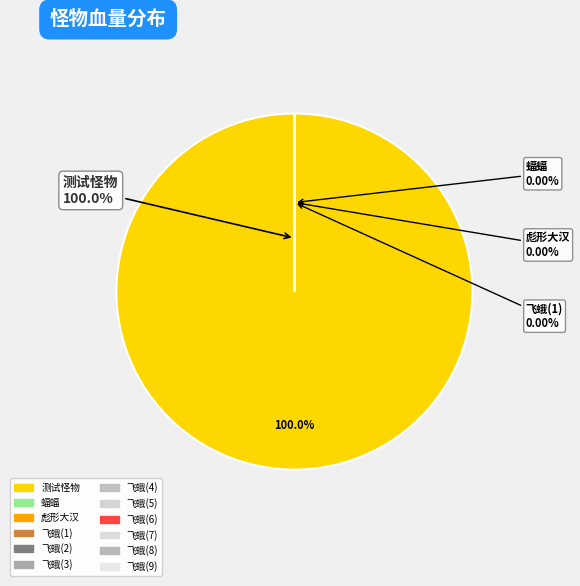

To the nearest percent, what is the average slice percentage?

8%